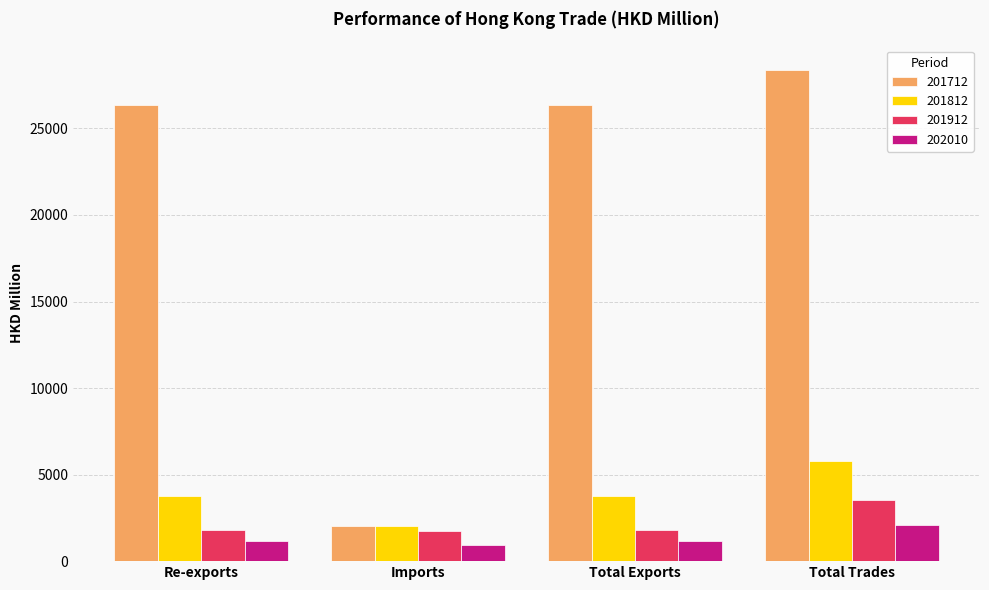

How many values in the 201712 series exceed 26348?

3